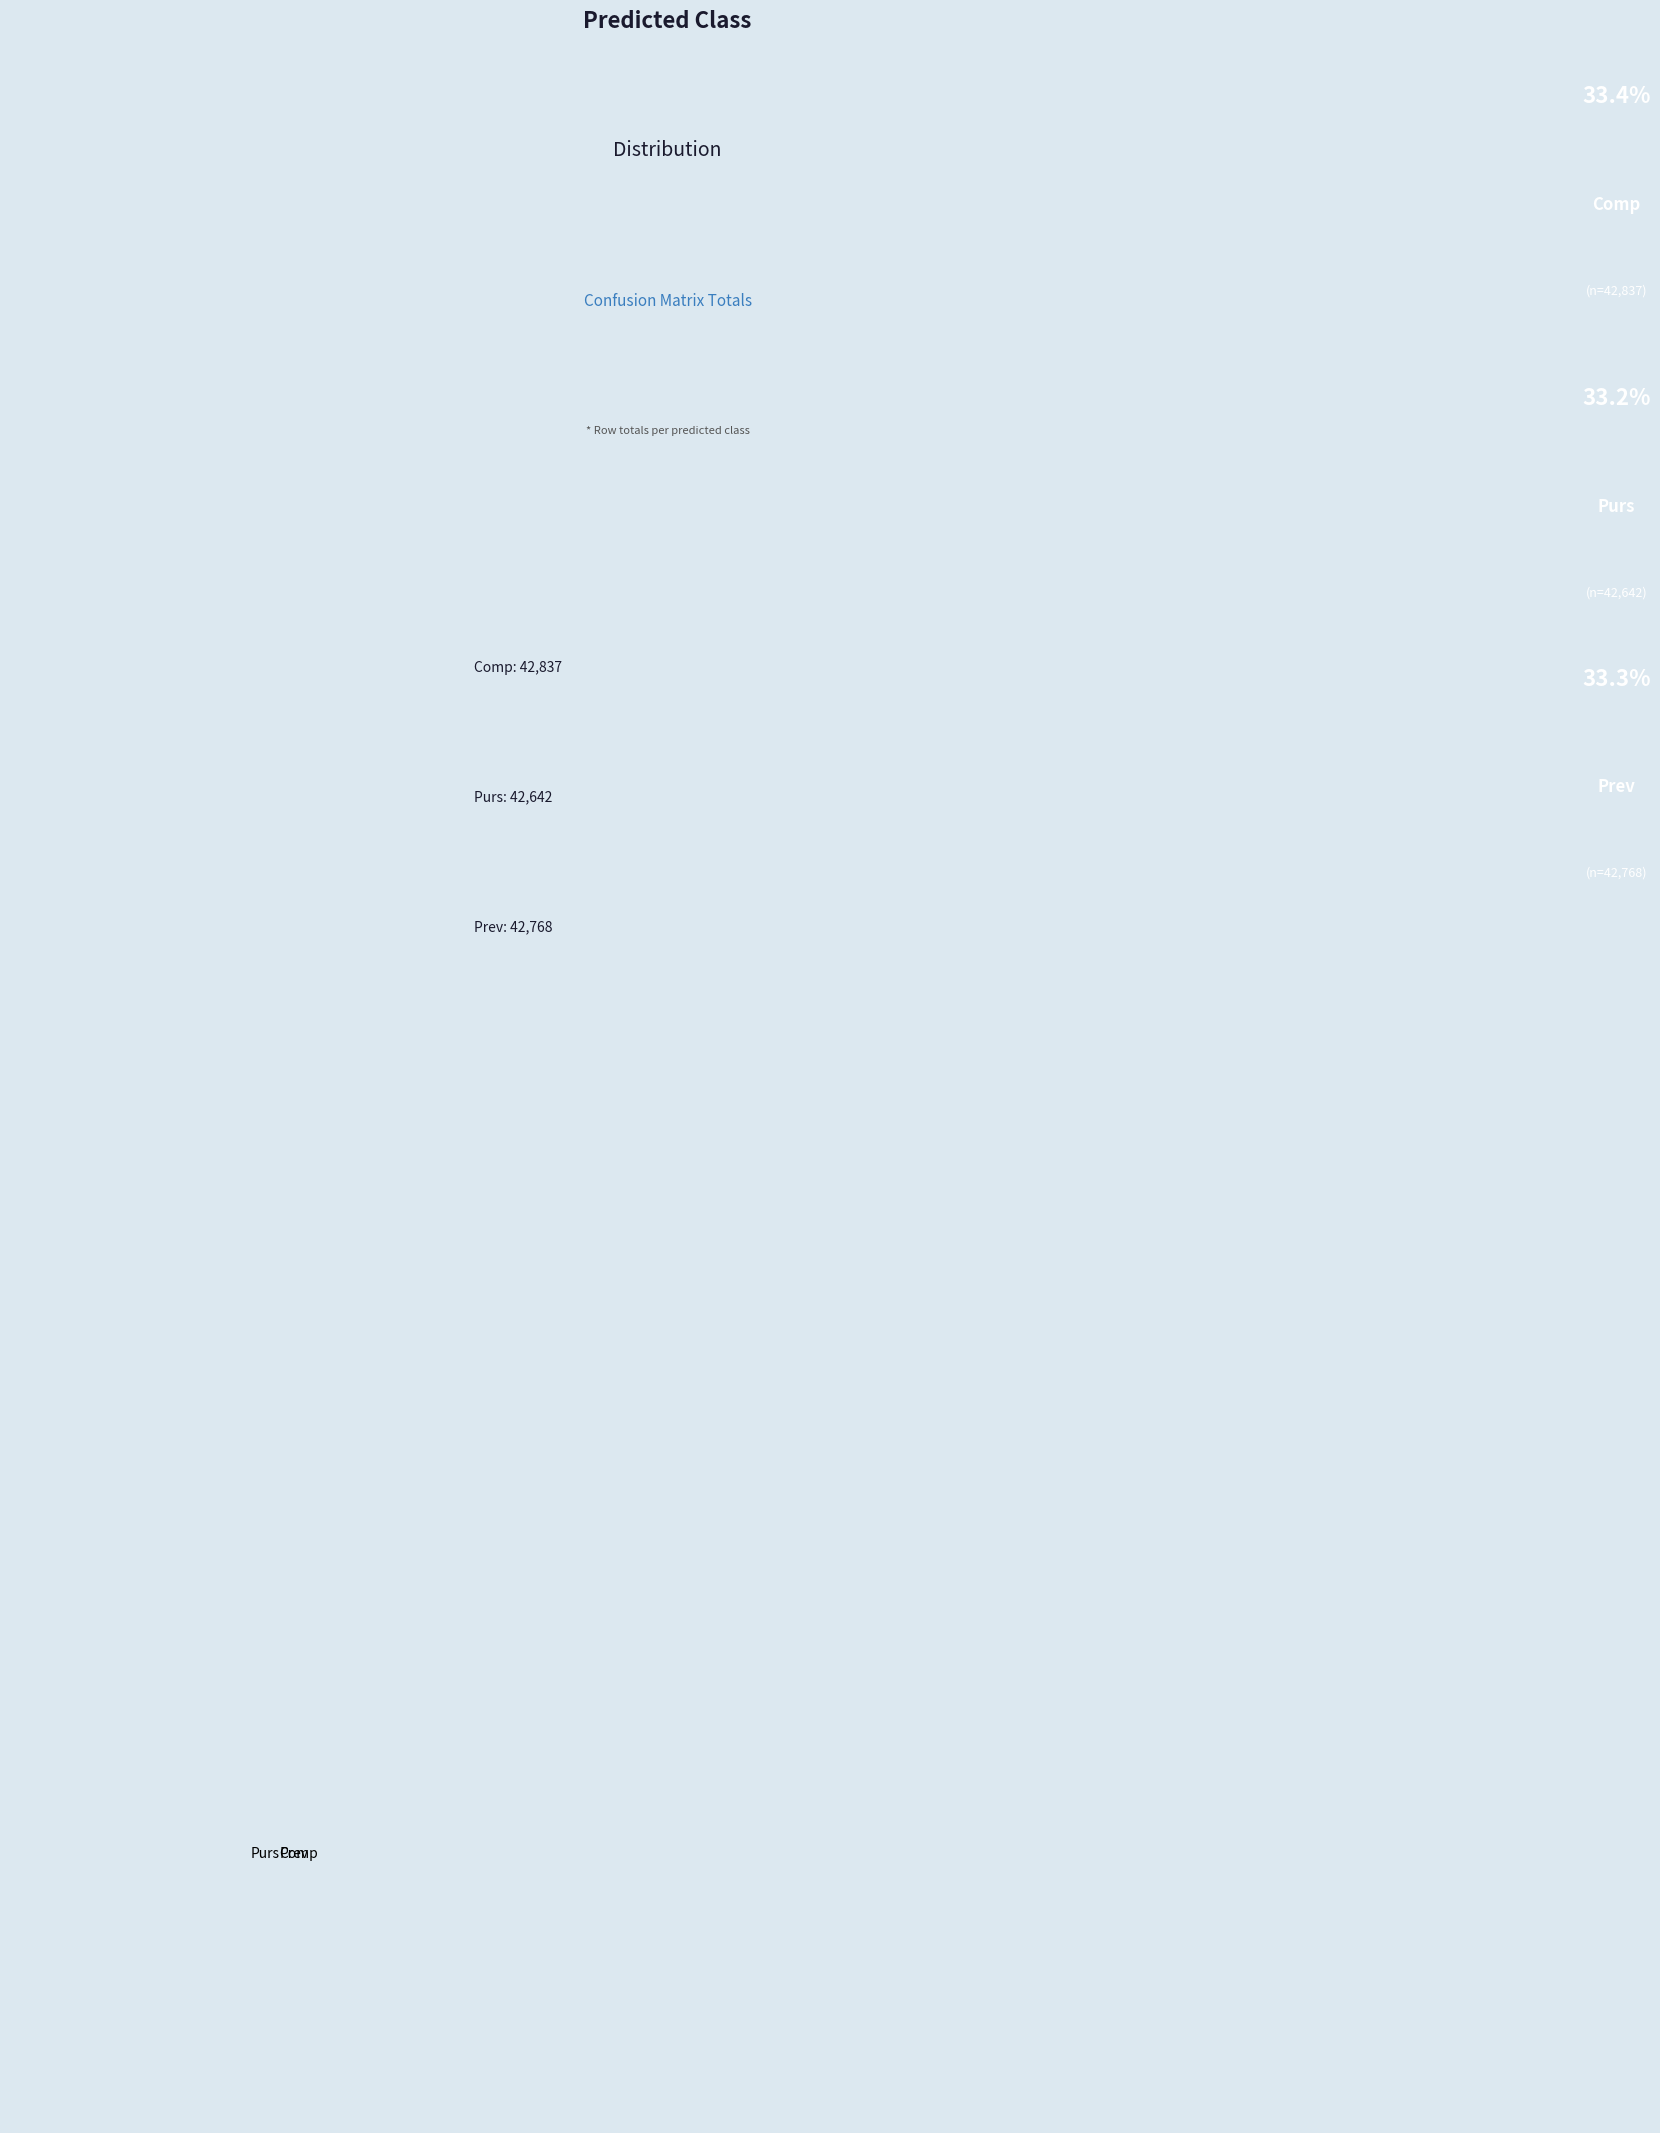

Is Comp the majority of the pie?

No